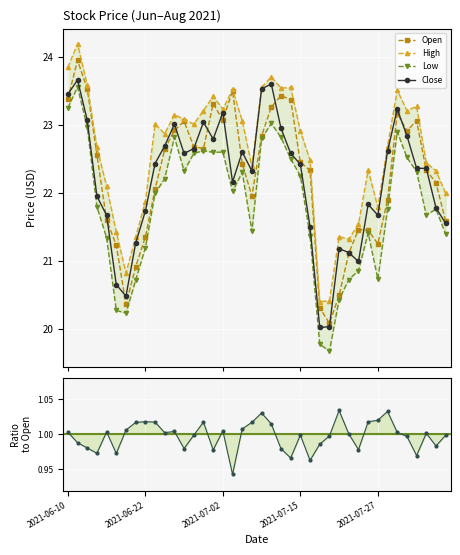

True or false: close and open cross at least once.

True